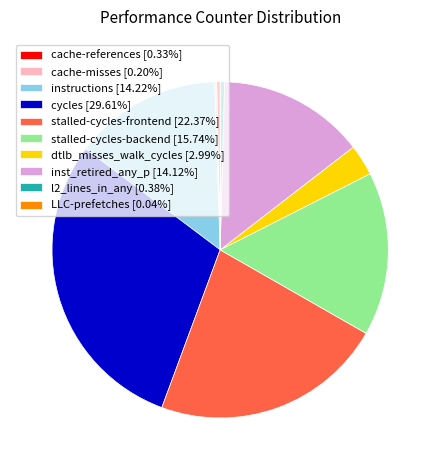

What is the ratio of the value at cycles [29.61%] to the value at dtlb_misses_walk_cycles [2.99%]?

9.9